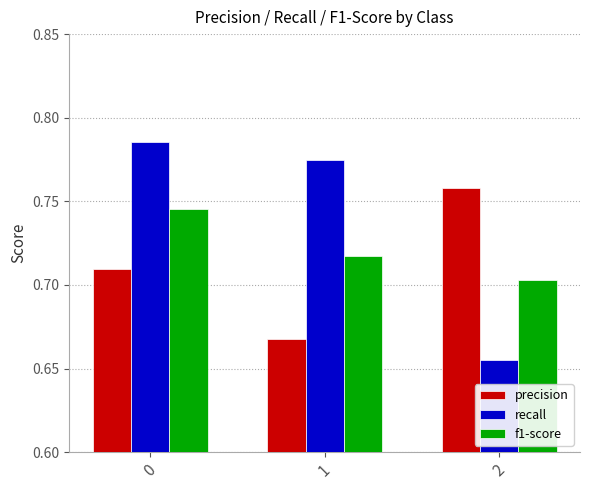

At how many categories does at least one series exceed 0?

3